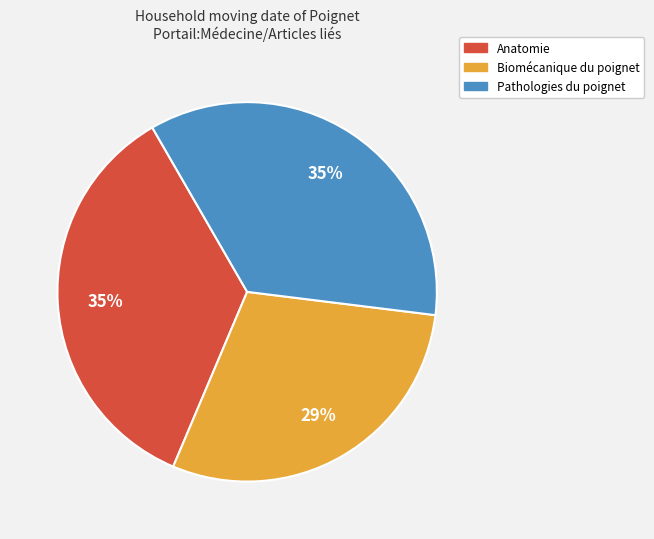

Which has a higher value, Biomécanique du poignet or Pathologies du poignet?

Pathologies du poignet